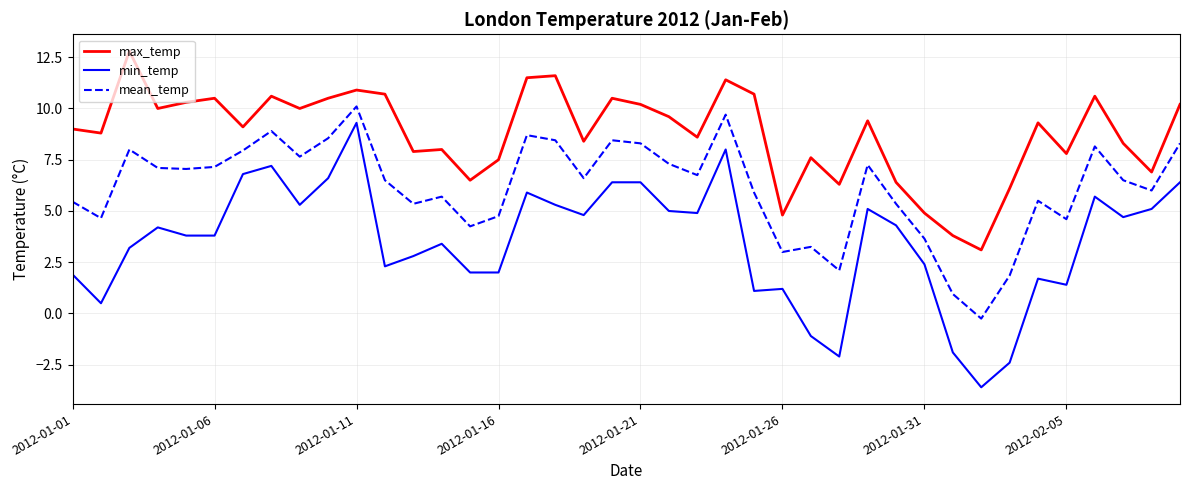

What is the greatest value displayed?

12.8